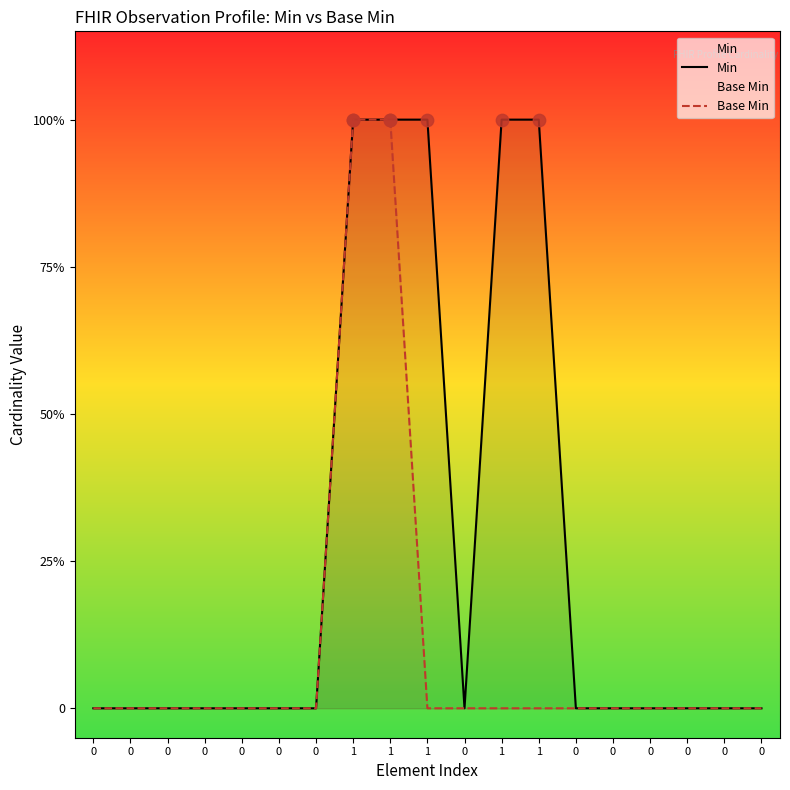

Which series reaches the minimum Y coordinate?

Min